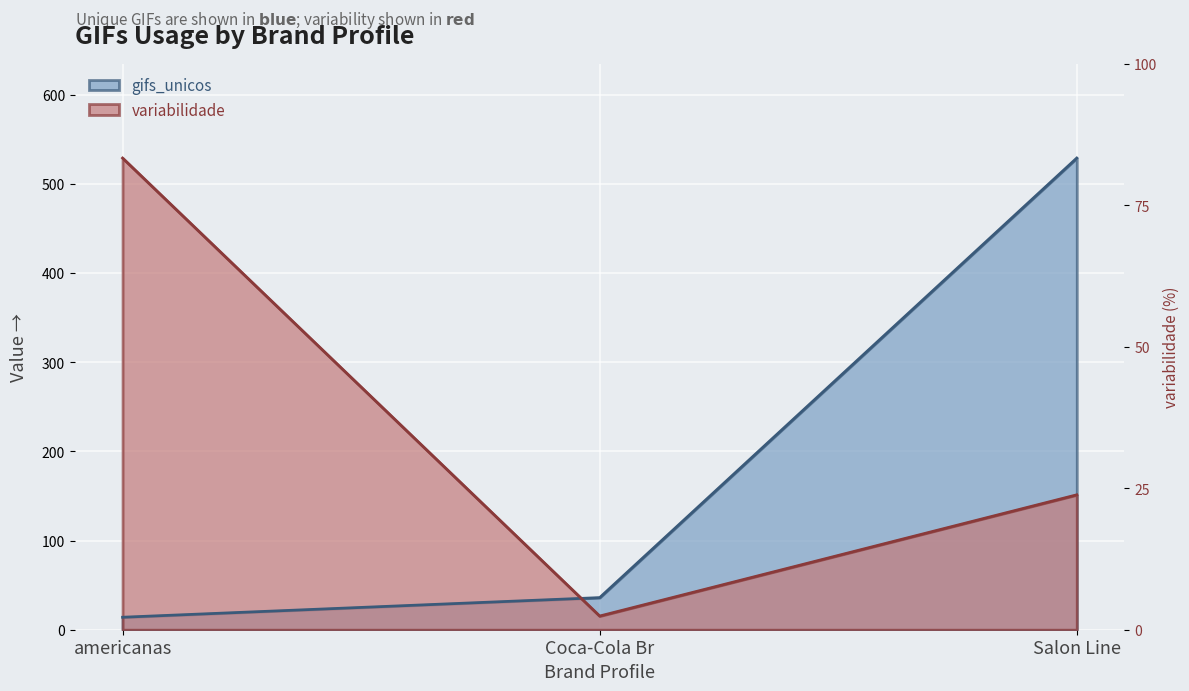

Rank the series by their maximum value, from lowest to highest.

gifs_unicos, variabilidade